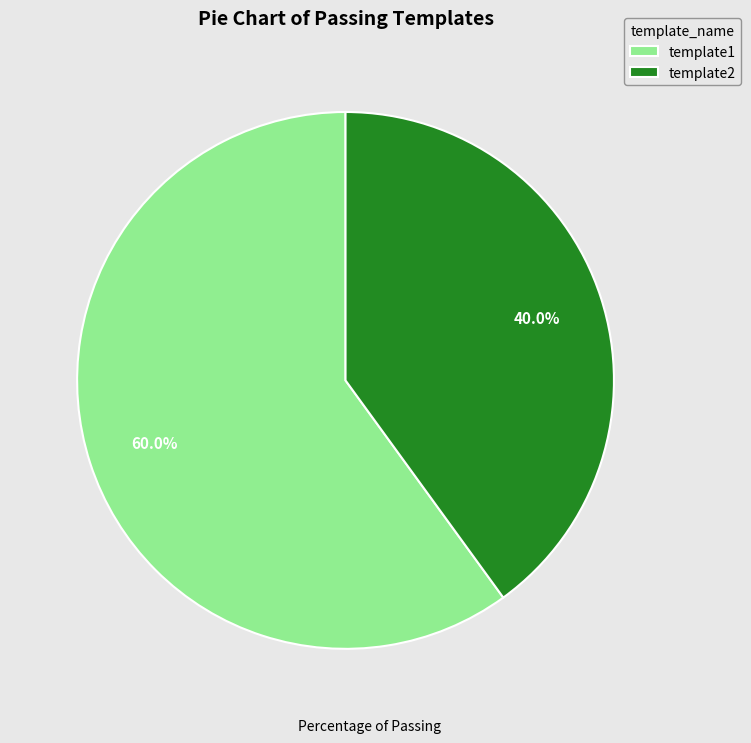

Do template2 and template1 together represent more than half of the pie?

Yes